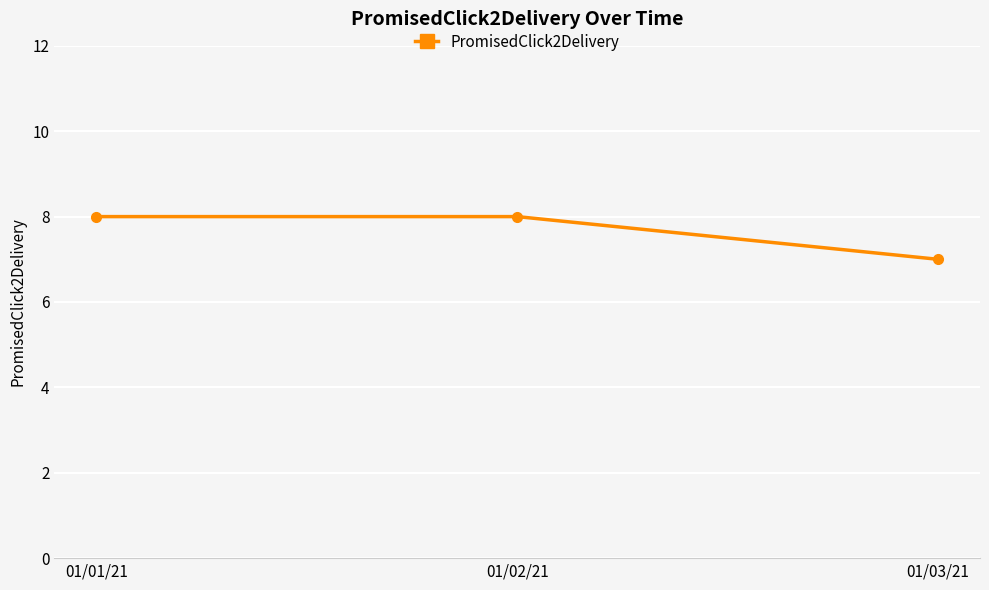

Approximately how many times larger is the value at 01/03/21 compared to 01/01/21?

0.9